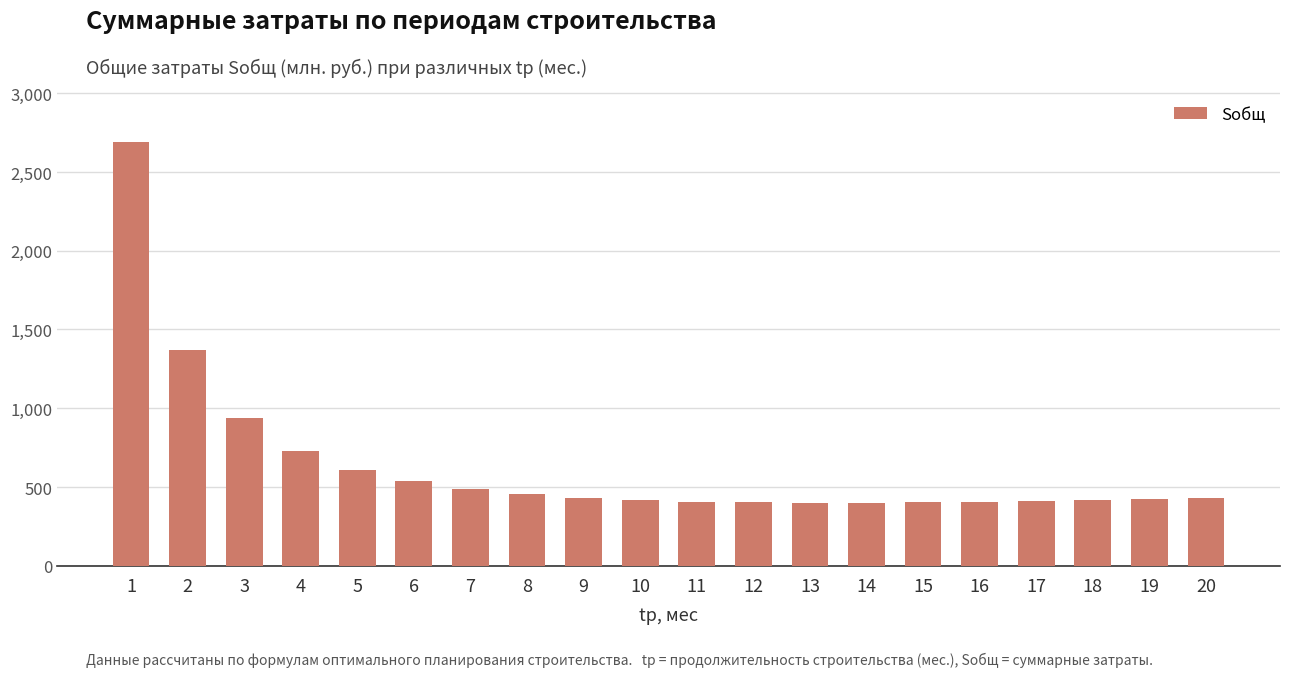

At which label does the data first exceed 432?

1